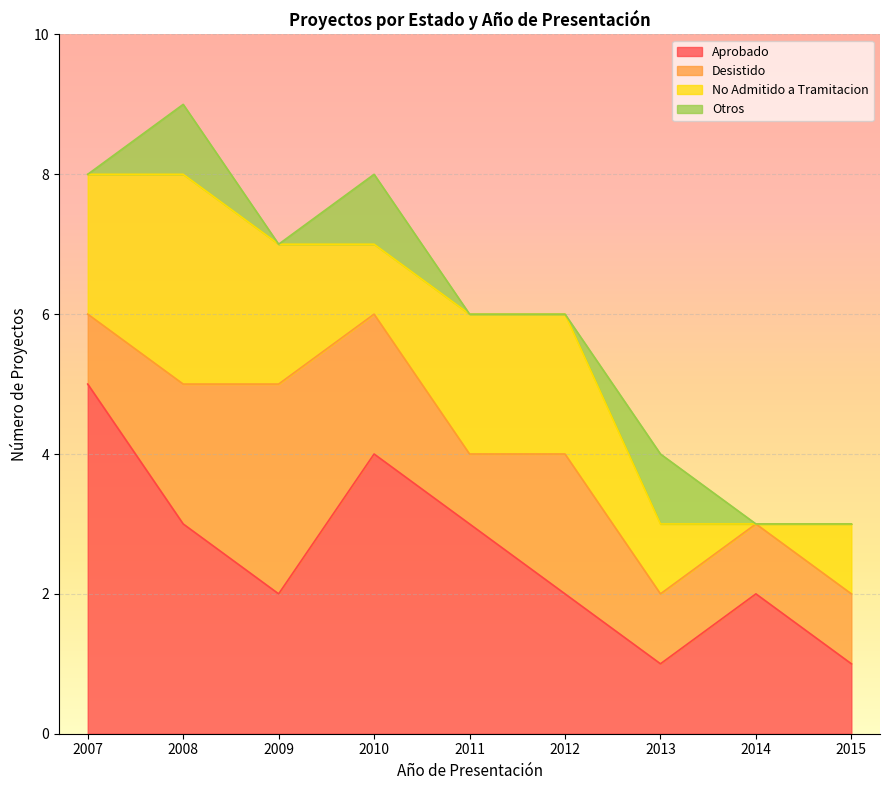

In No Admitido a Tramitacion, how many points are higher than both neighbors (excluding endpoints)?

1